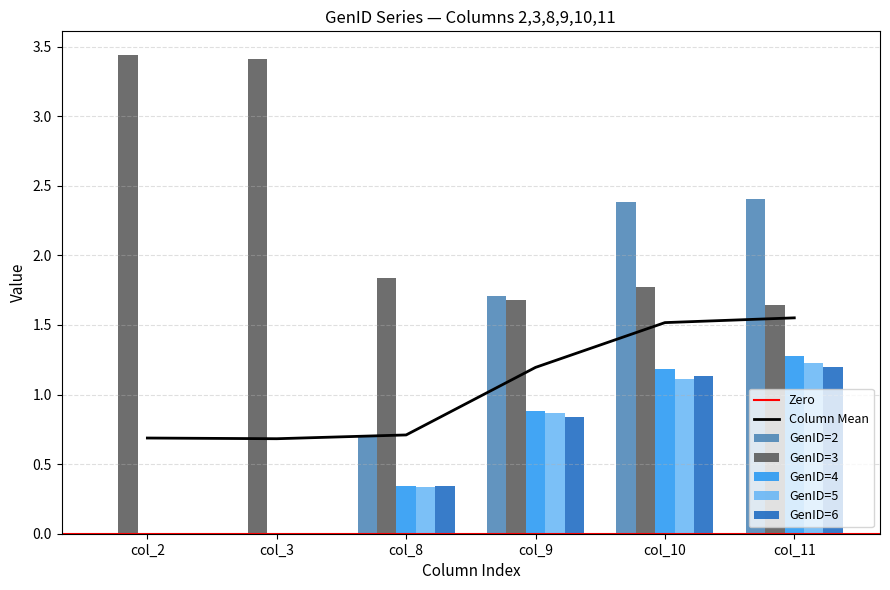

Between col_2 and col_9, which series saw the biggest shift?

GenID=3